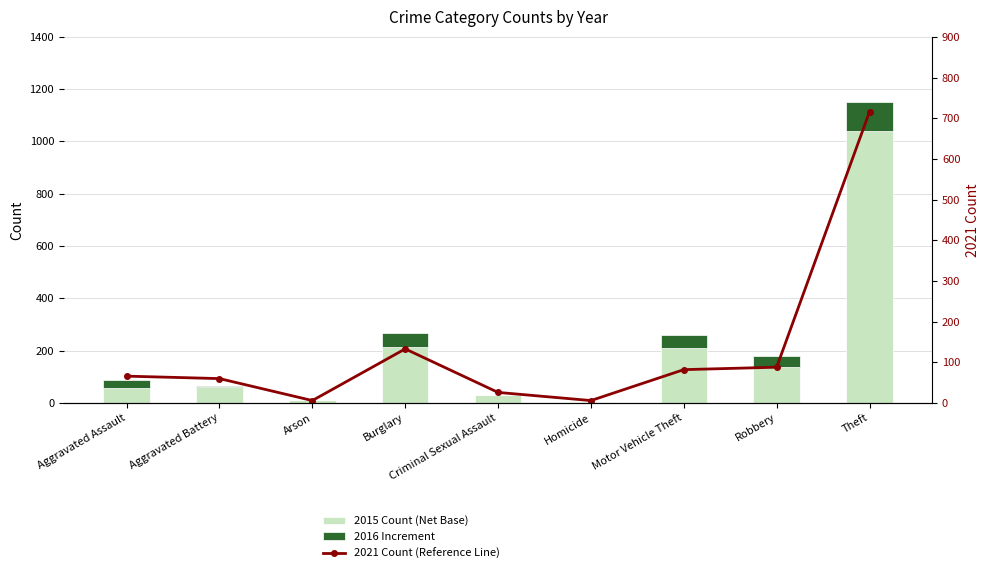

True or false: 2016 Increment has a value of 58 at Theft.

False